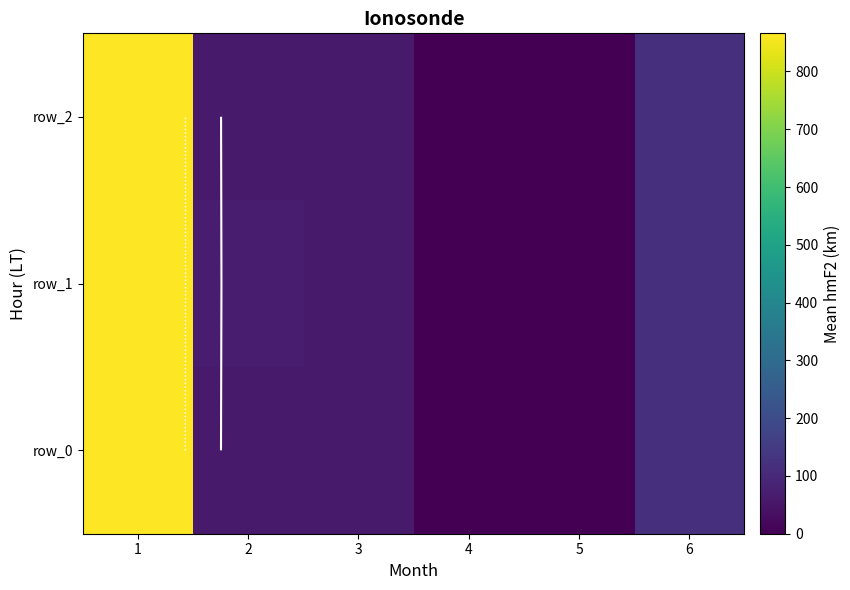

How many values in row_0 are above zero?

5